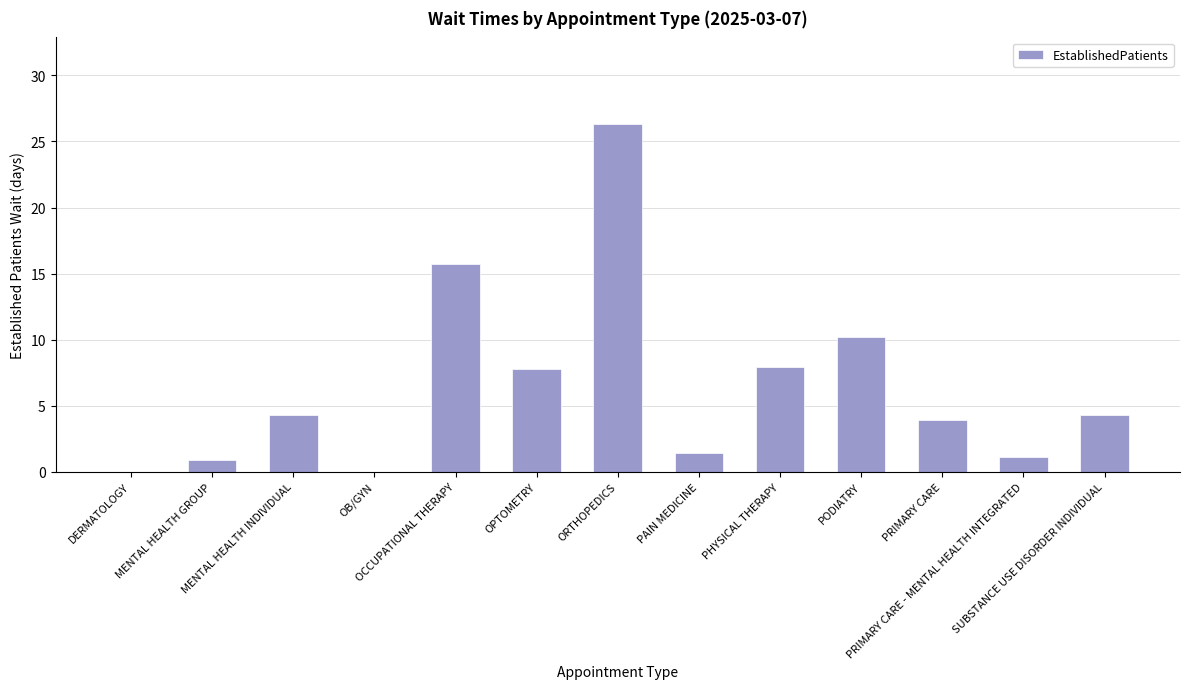

What is the change in value from MENTAL HEALTH INDIVIDUAL to OB/GYN?

-4.3